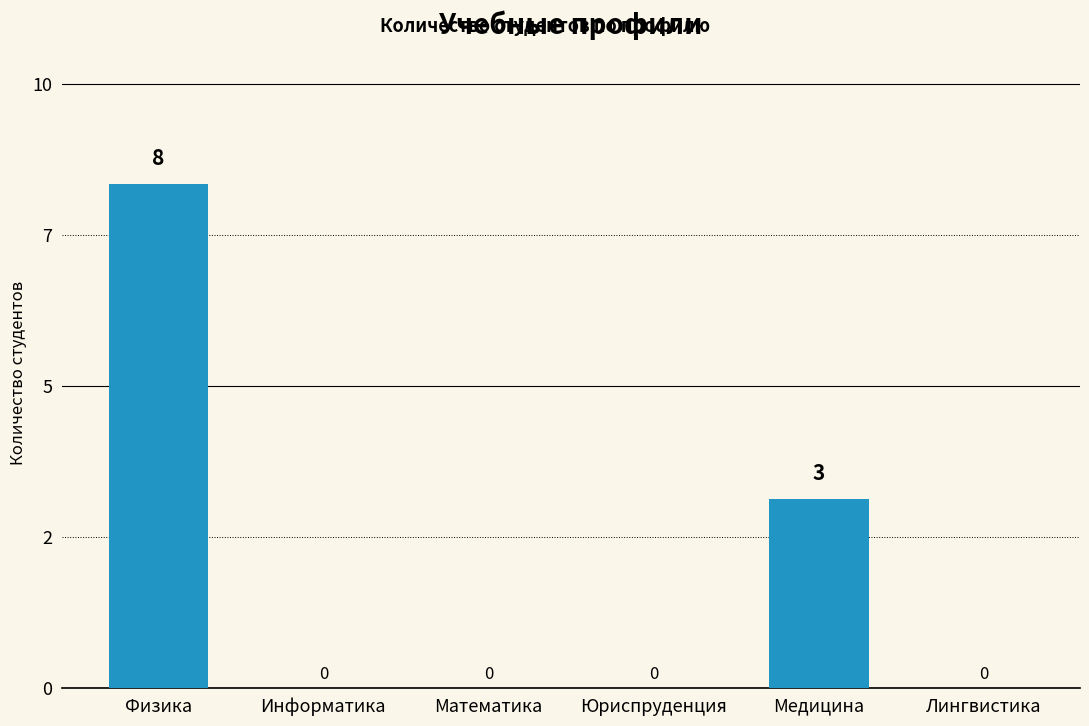

How many positive values are there?

2